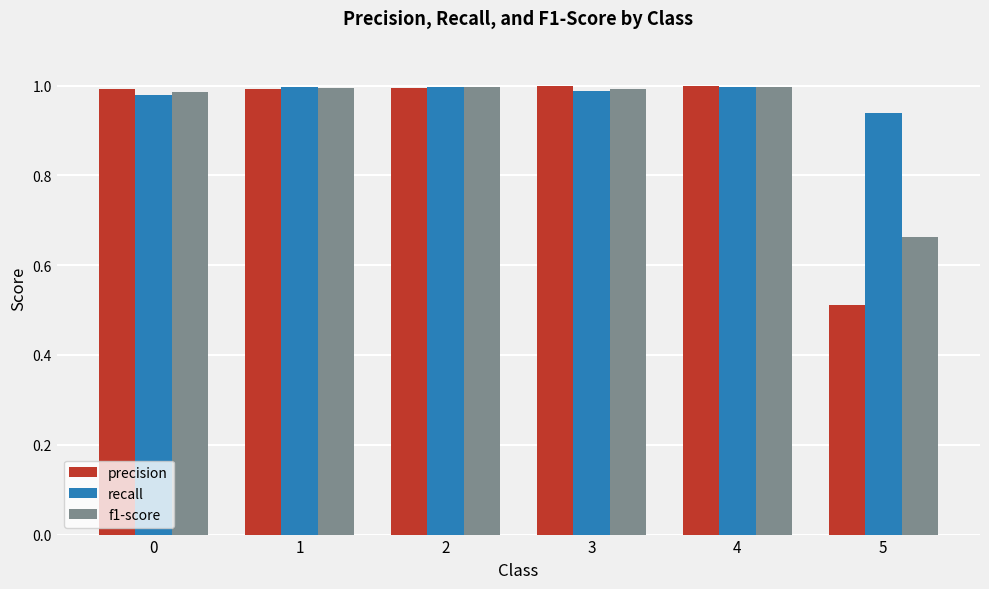

Does the chart contain any negative values?

No